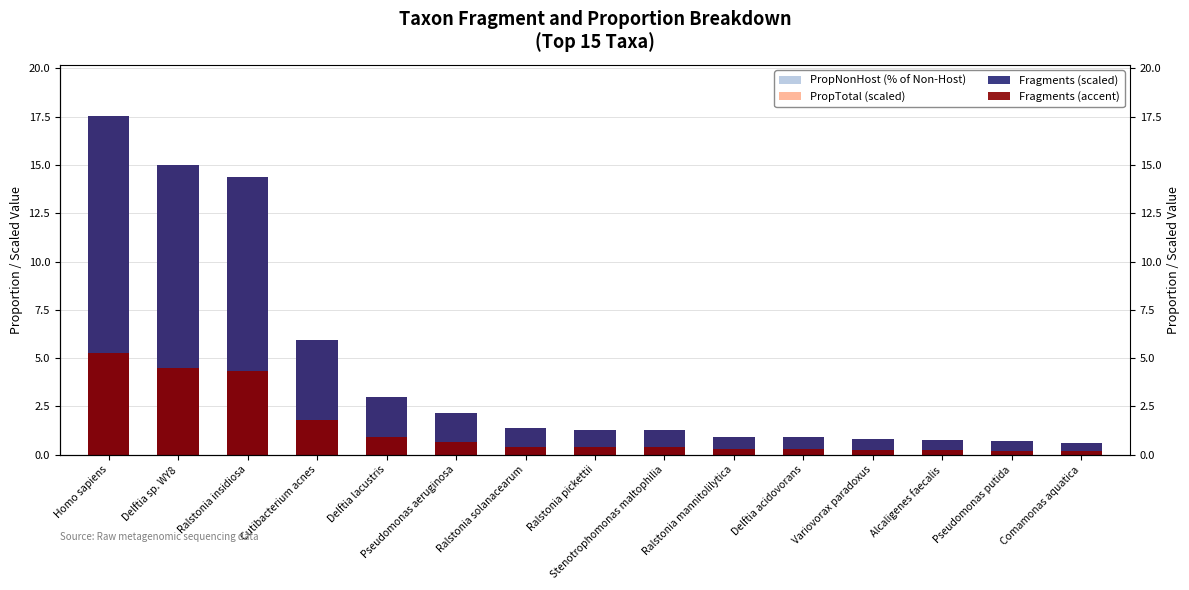

Which series has the largest total across all categories?

PropTotal (scaled)